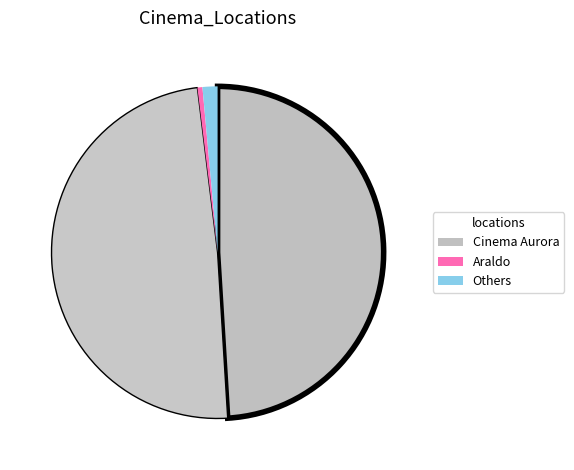

How many segments does this pie chart have?

4